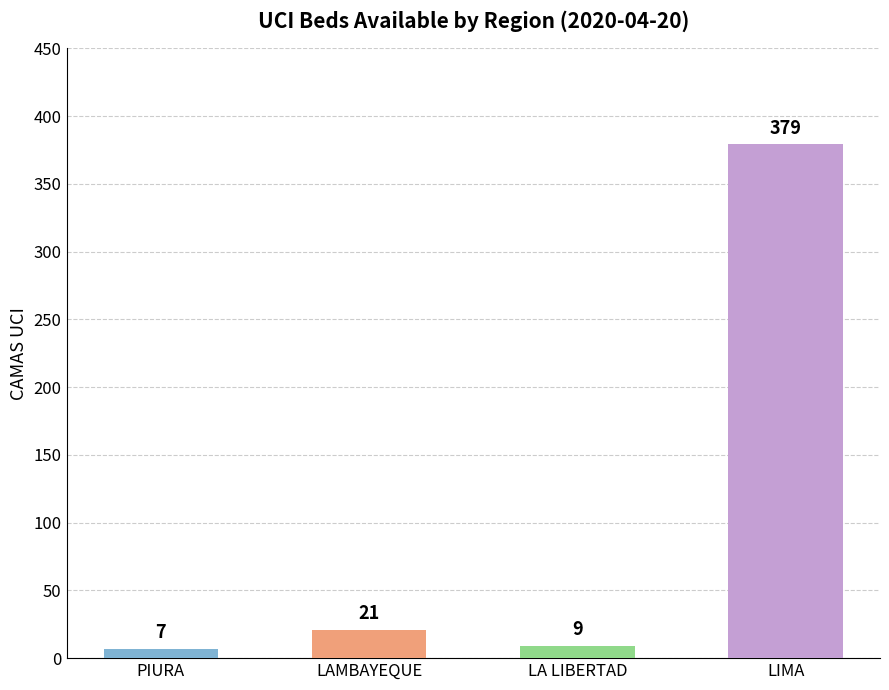

The chart shows a value of 379 at LIMA. True or false?

True